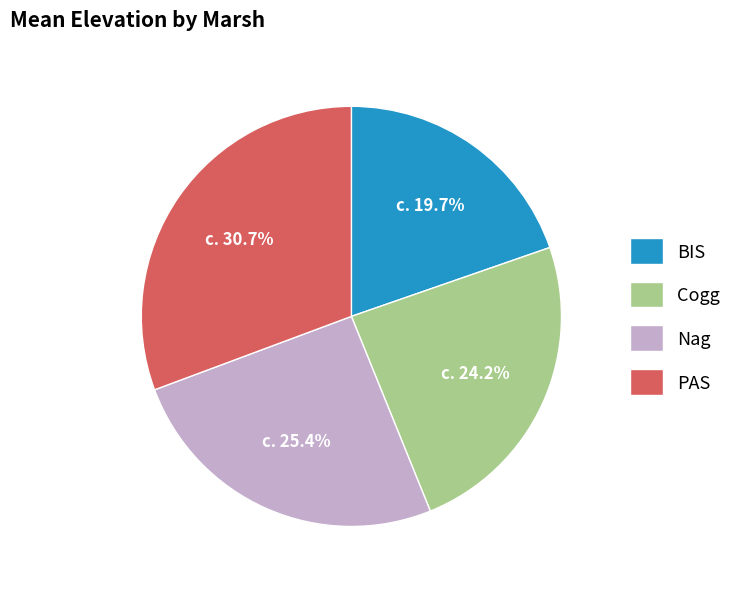

Does any single category account for the majority?

No